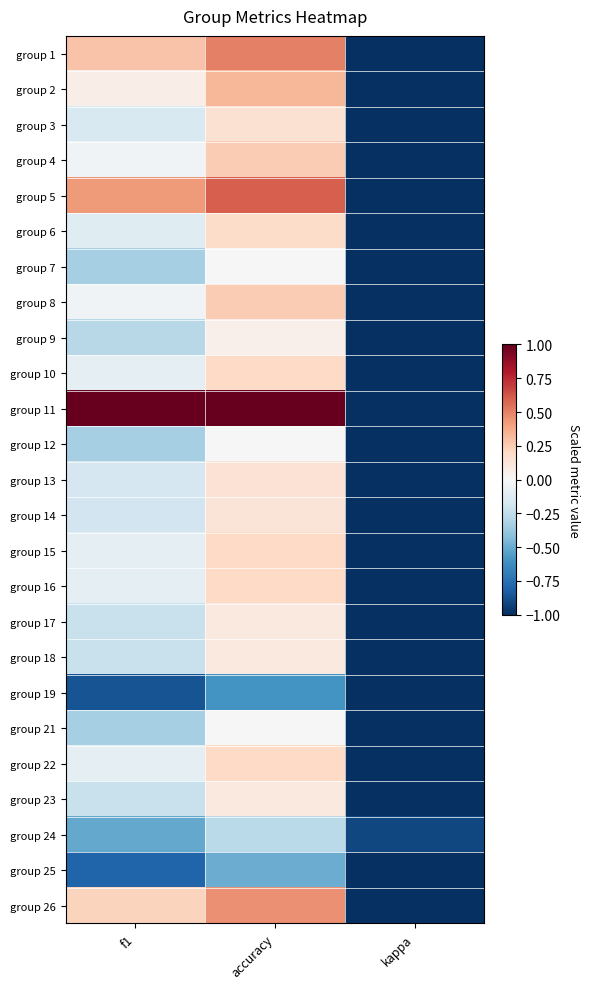

At how many categories does at least one series exceed 0?

2